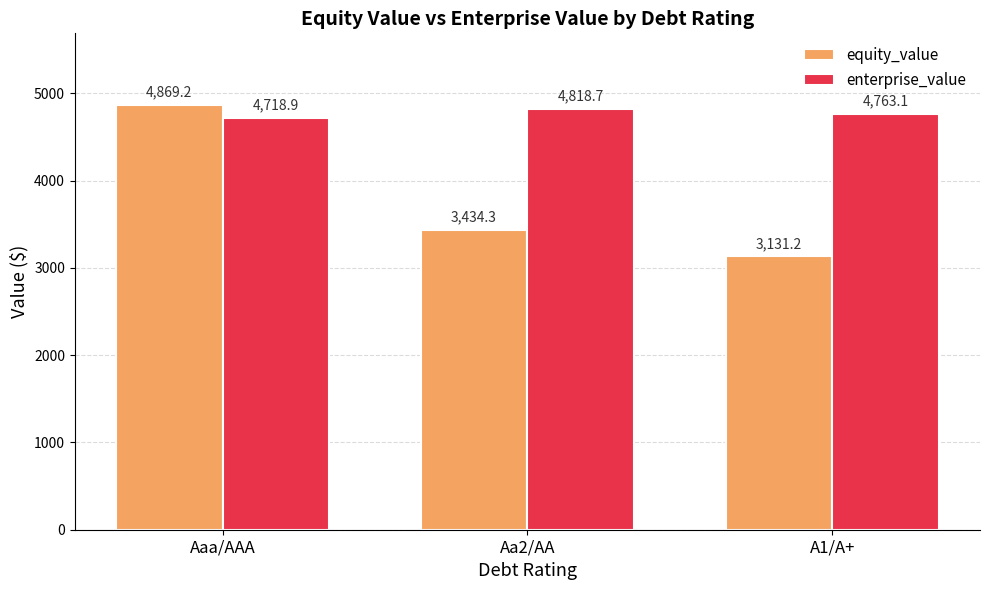

What position from the left is A1/A+?

3